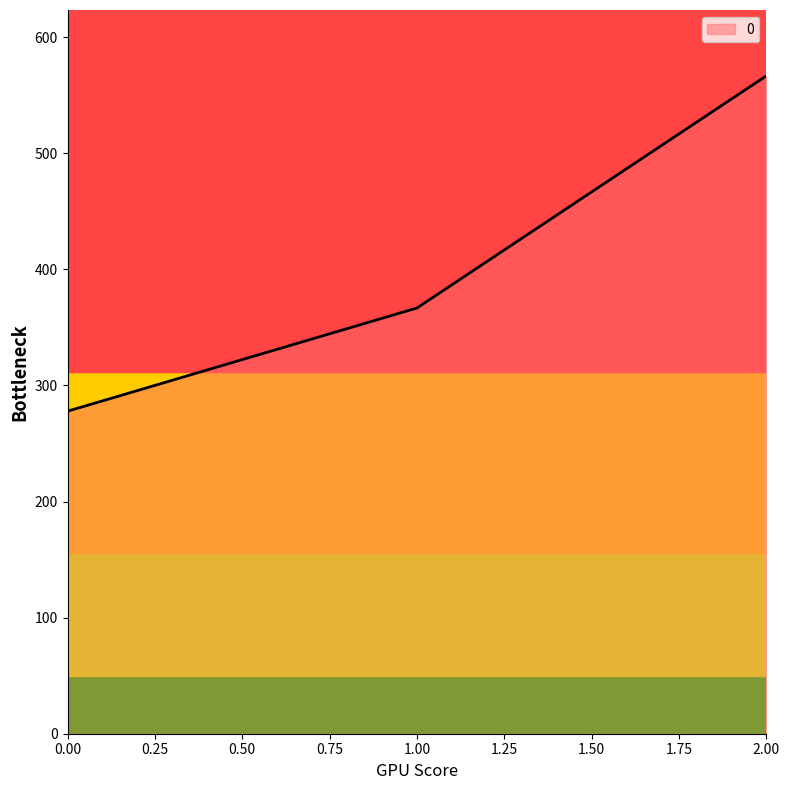

Does the chart have visible grid lines?

No